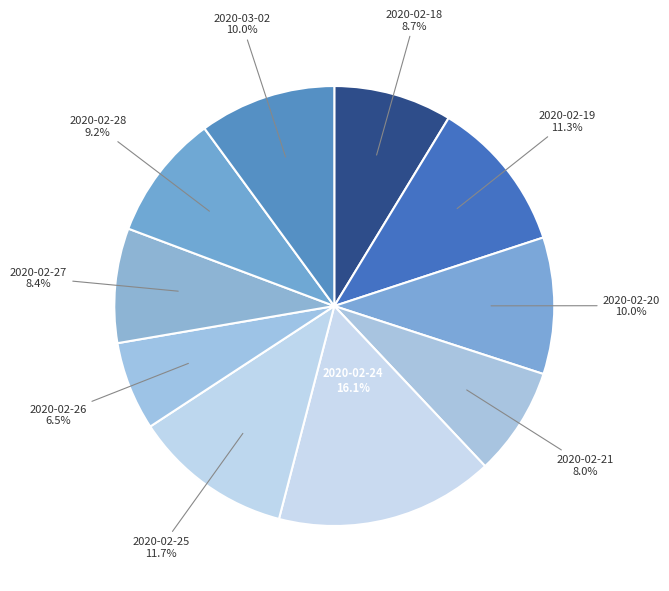

Do 2020-02-20 and 2020-02-27 together represent more than half of the pie?

No